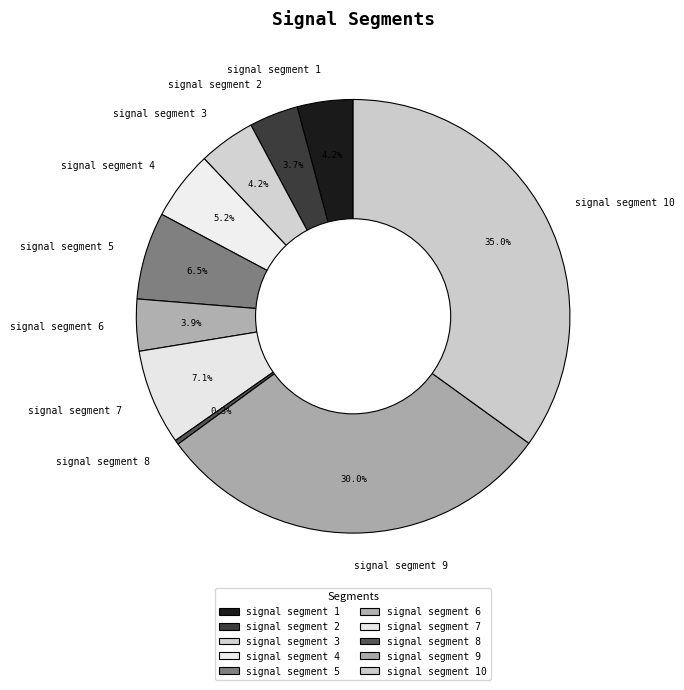

Which category has the biggest portion of the pie?

signal segment 10